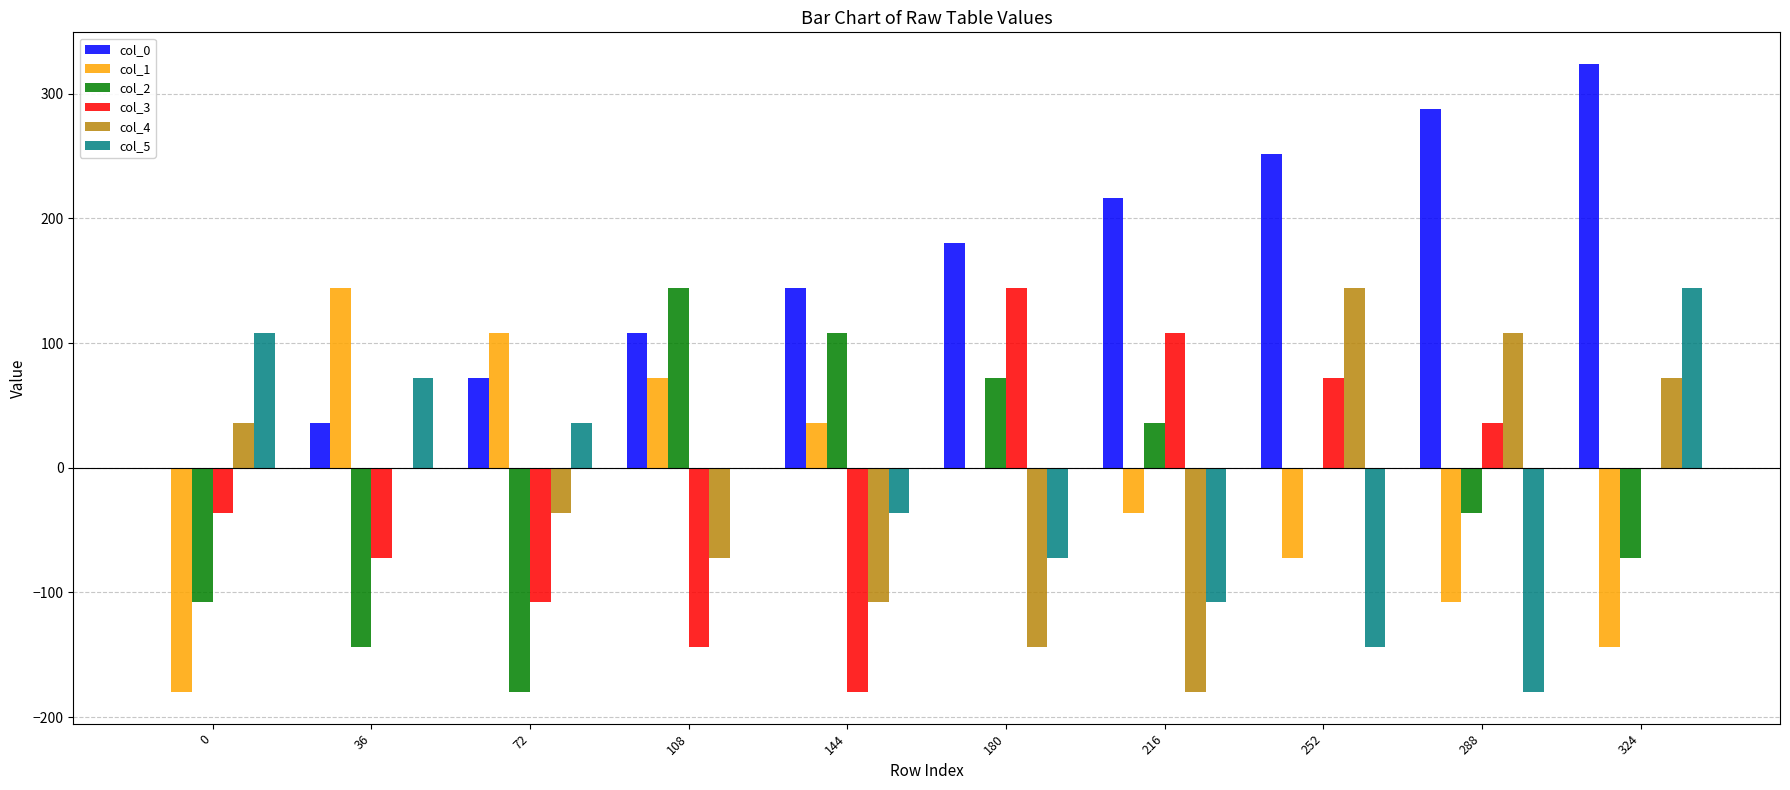

What is the sum of all col_3 values?

-180